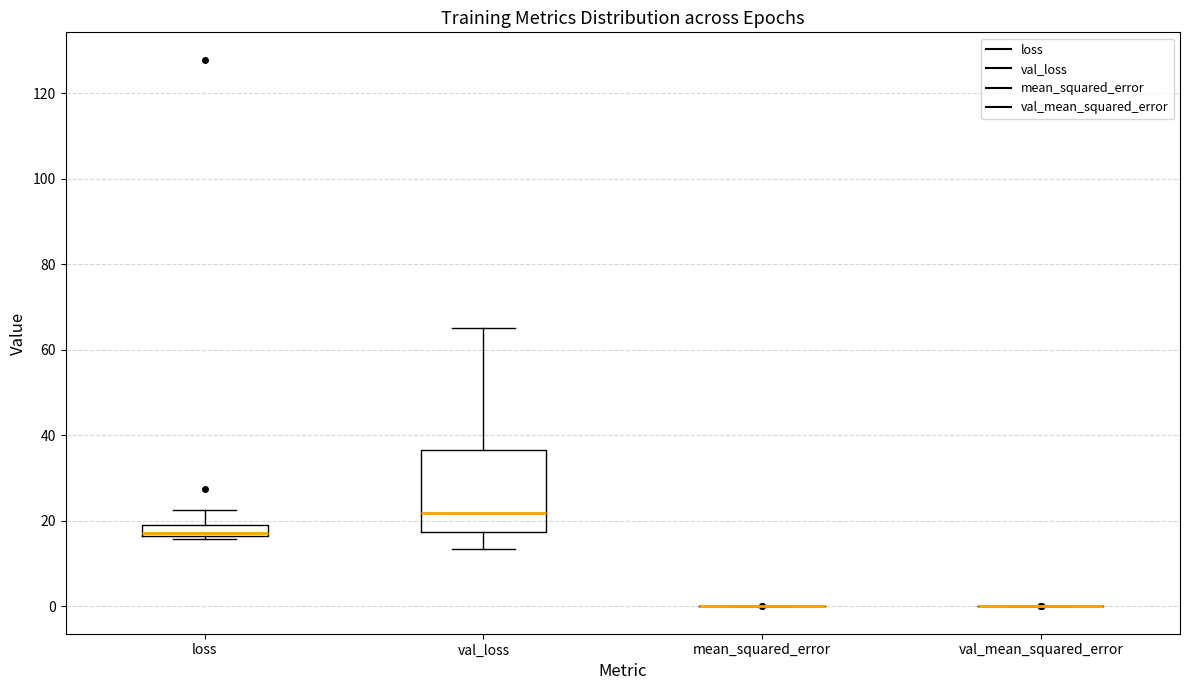

Comparing the boxes themselves (not the whiskers), which one is the tallest?

val_loss